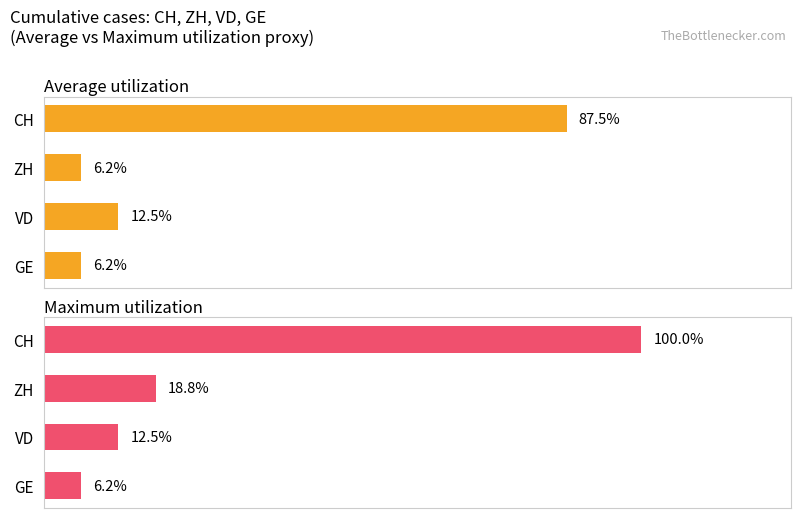

List the labels in order of Maximum utilization value, largest first.

CH, ZH, VD, GE